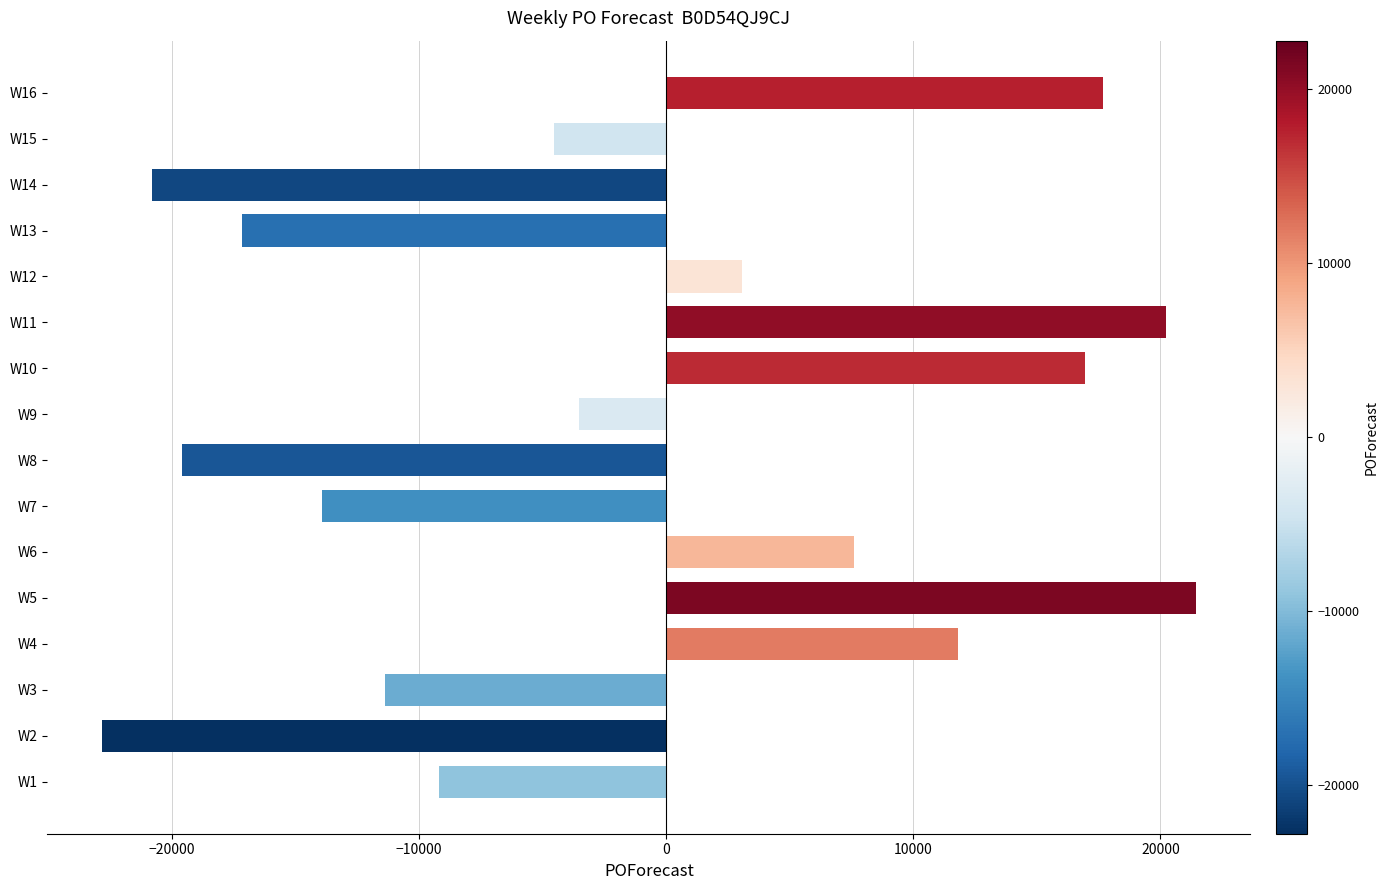

How many data points are above -3521?

7